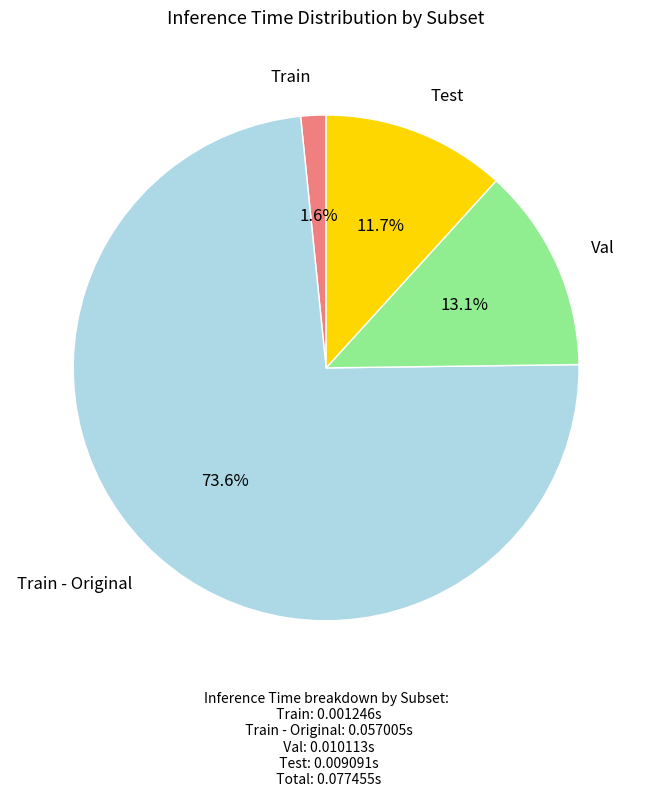

Which slice is the smallest?

Train